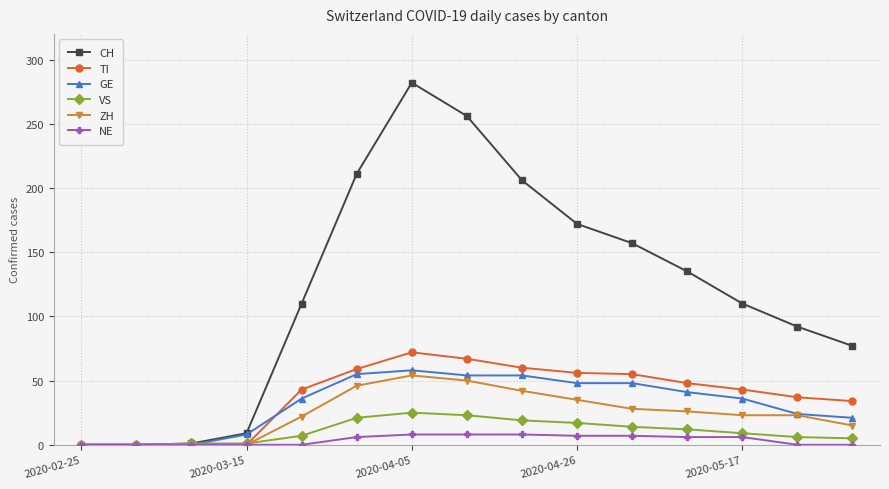

True or false: CH has more than 2 points higher than both neighbors.

False